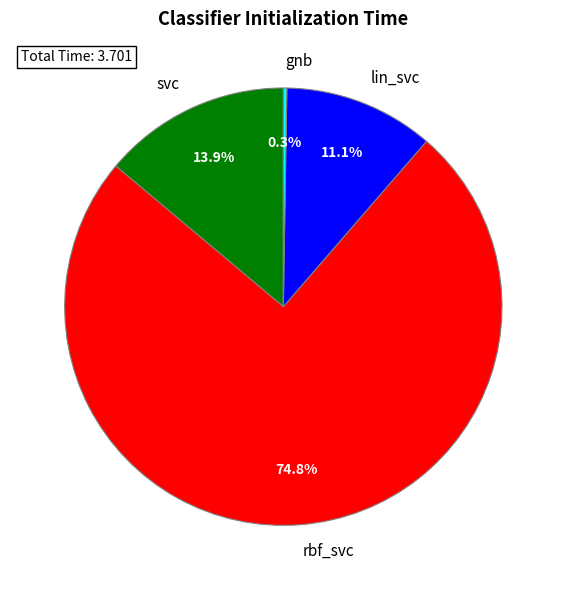

Which slice is the largest?

rbf_svc